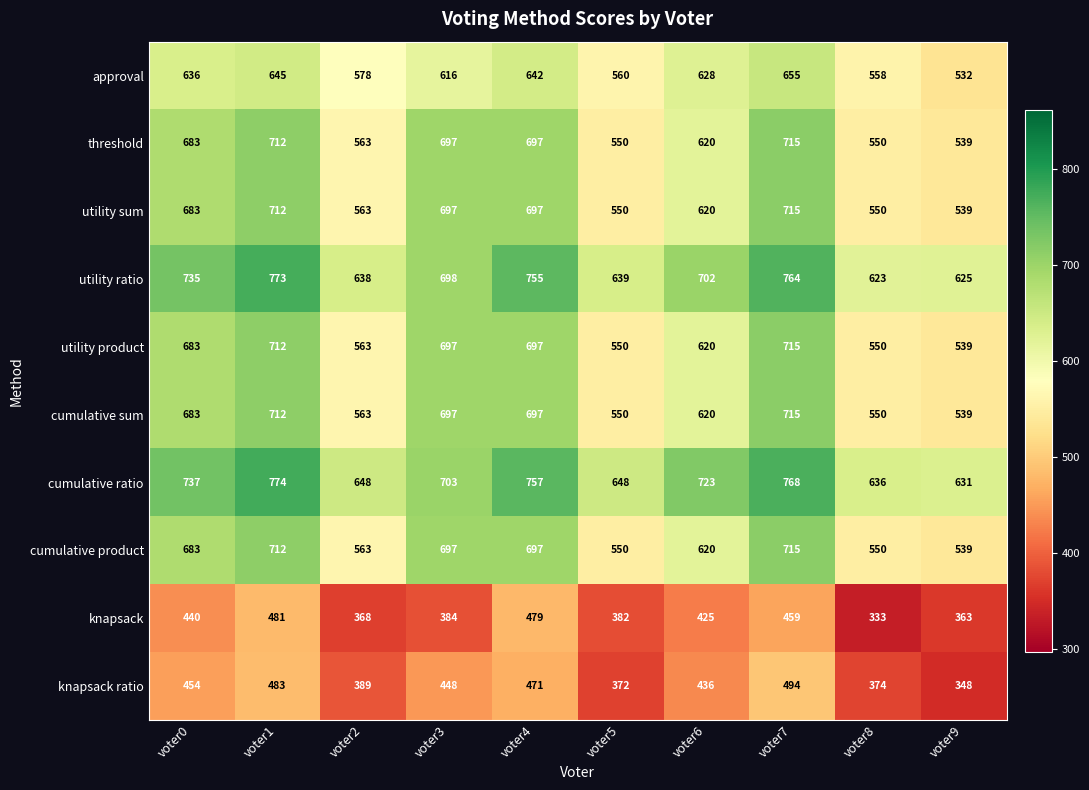

Which series changed the most between voter0 and voter3?

knapsack